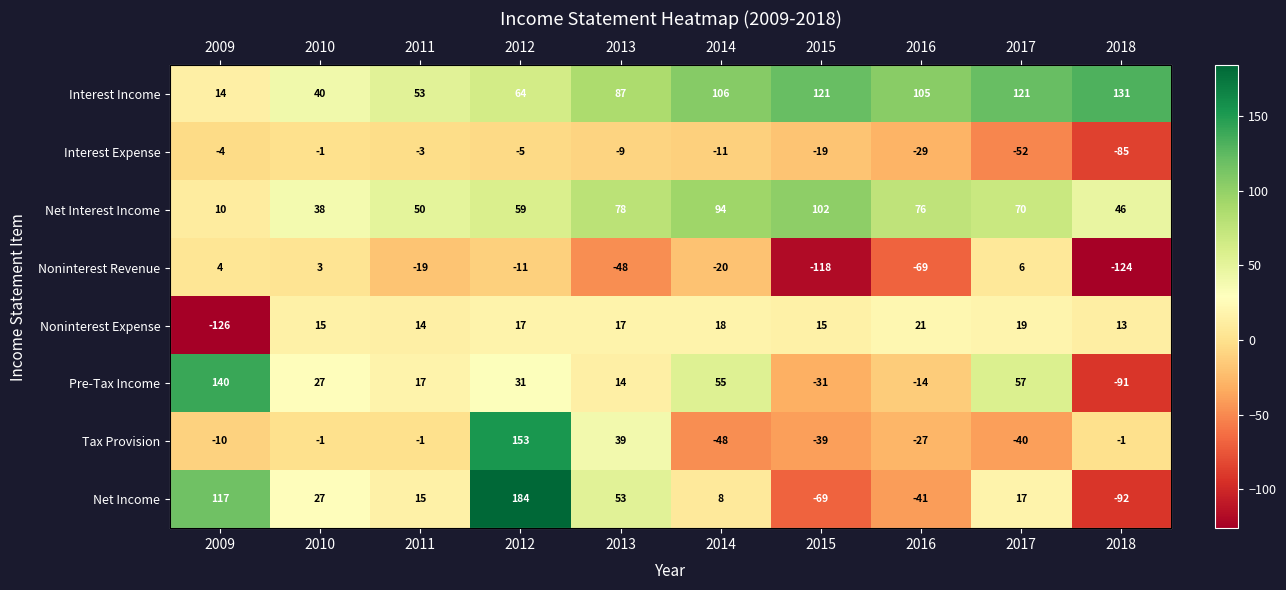

Rank the categories by Interest Income value from lowest to highest.

2009, 2010, 2011, 2012, 2013, 2016, 2014, 2015, 2017, 2018